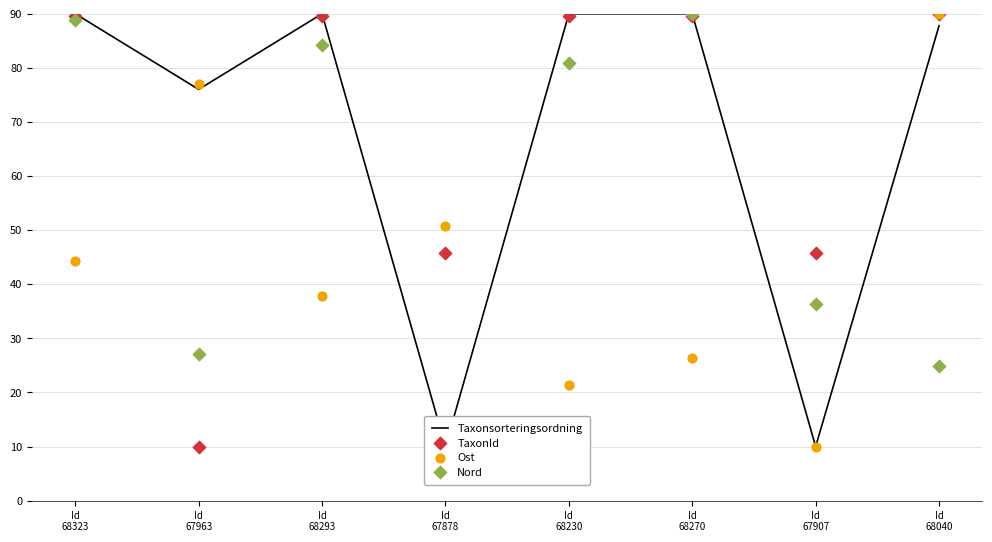

Which series has the widest spread of Y values?

Taxonsorteringsordning